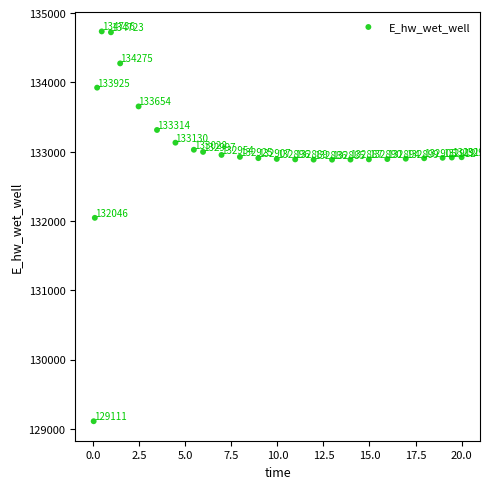

What is the range of Y values (max minus min)?

5625.7